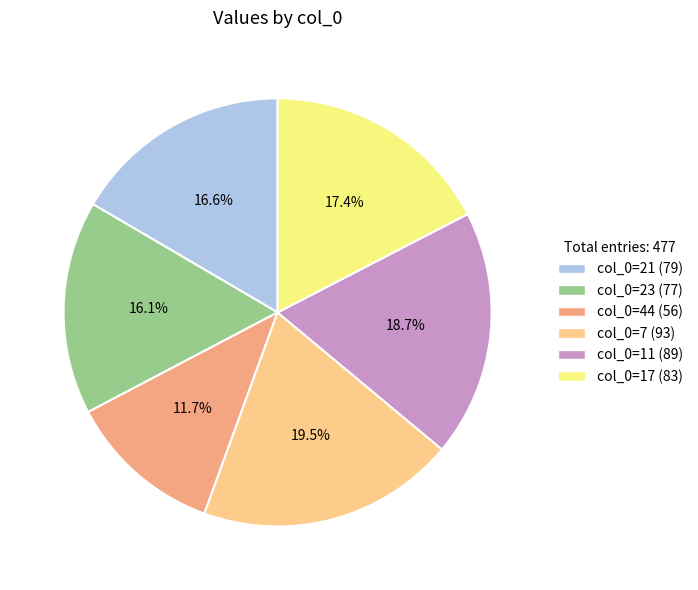

To the nearest percent, what is the average slice percentage?

17%